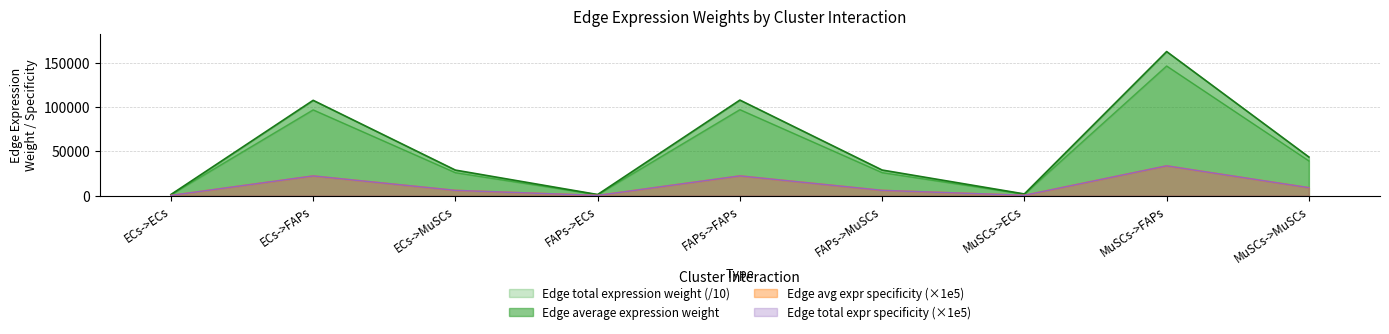

The Edge total expression derived specificity series shows 11486.4 at FAPs->FAPs. True or false?

False